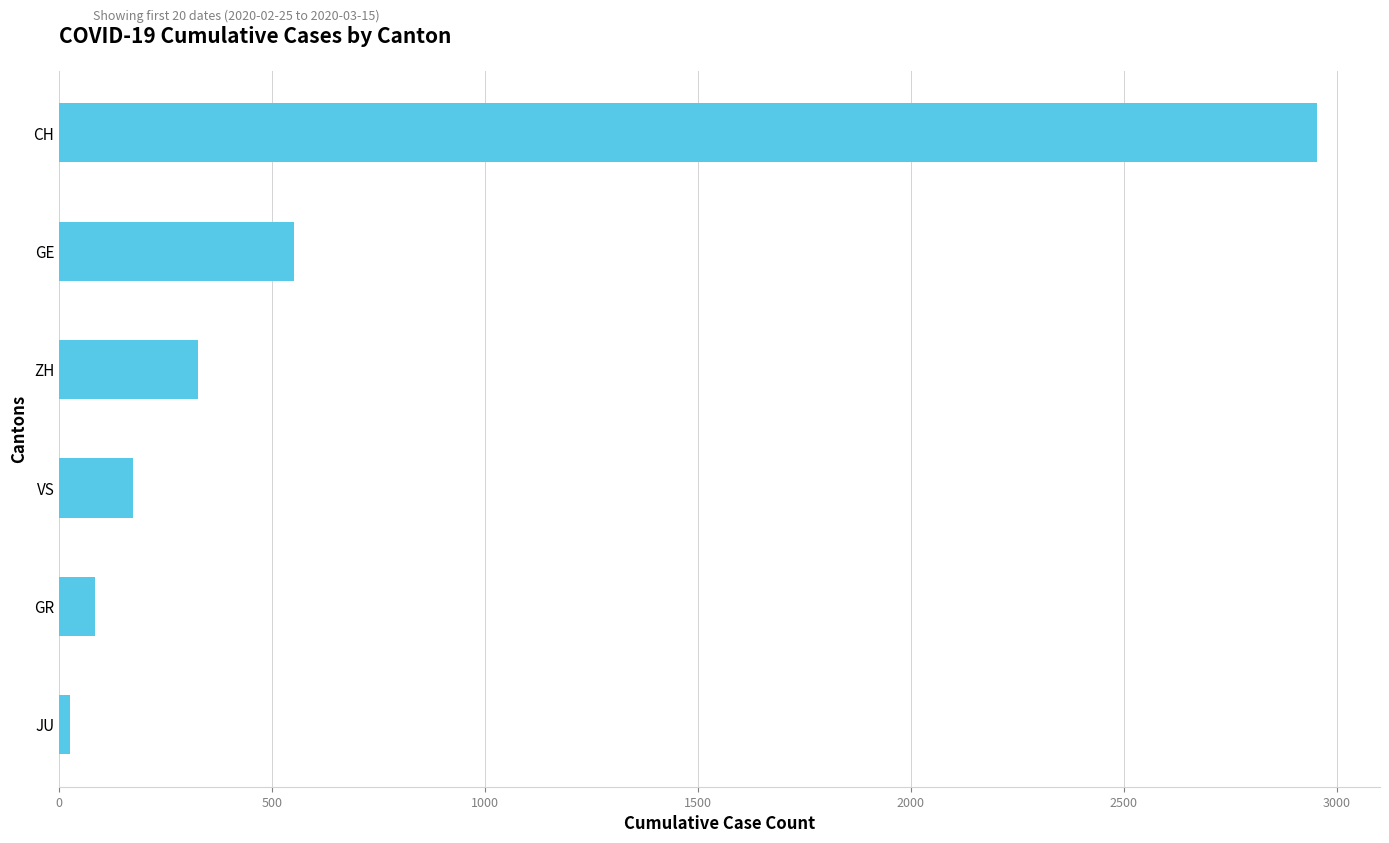

Reading bottom to top, what are all the values shown in this chart?

25	84	172	326	551	2954